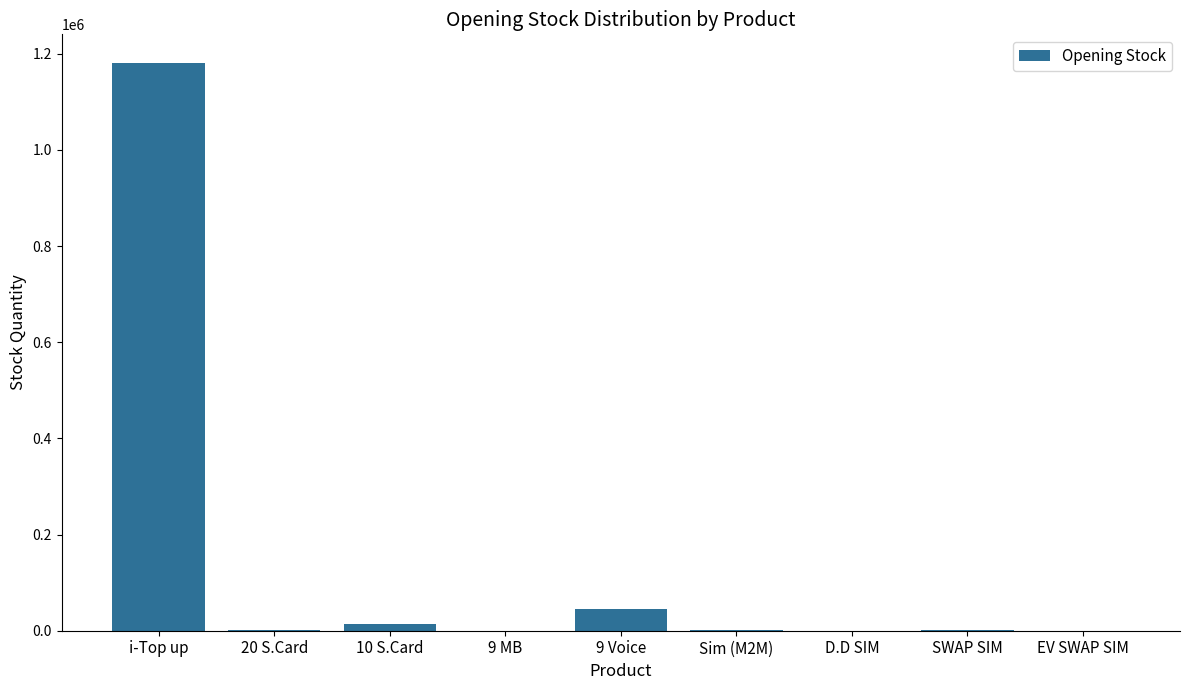

At which label is the value closest to 590606?

9 Voice